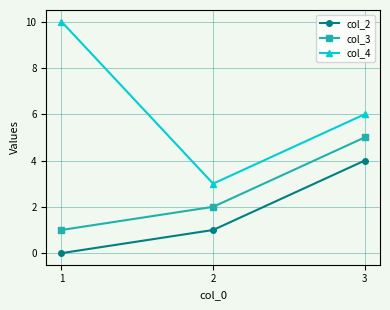

How many values in the col_2 series are below 1?

1